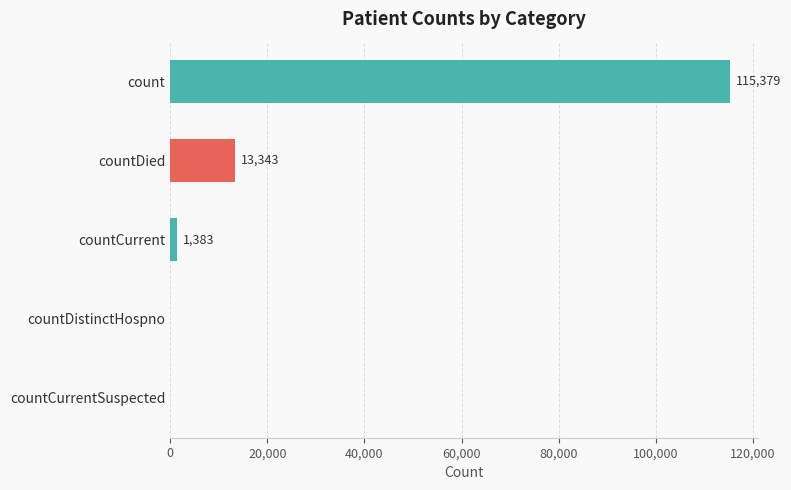

What is the change in value from count to countCurrentSuspected?

-115379